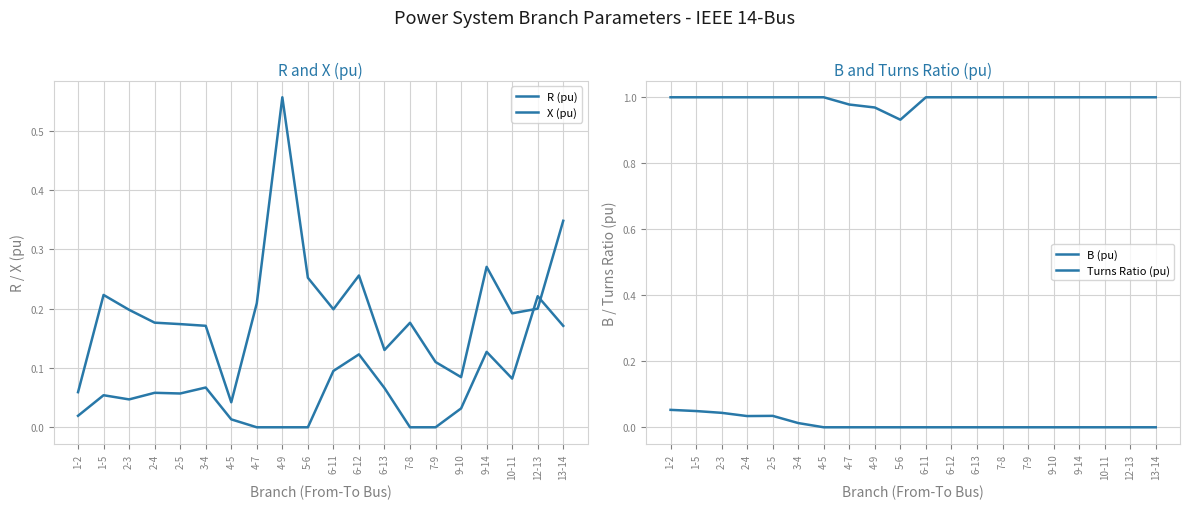

What is the total value across all series at 13-14?

1.5